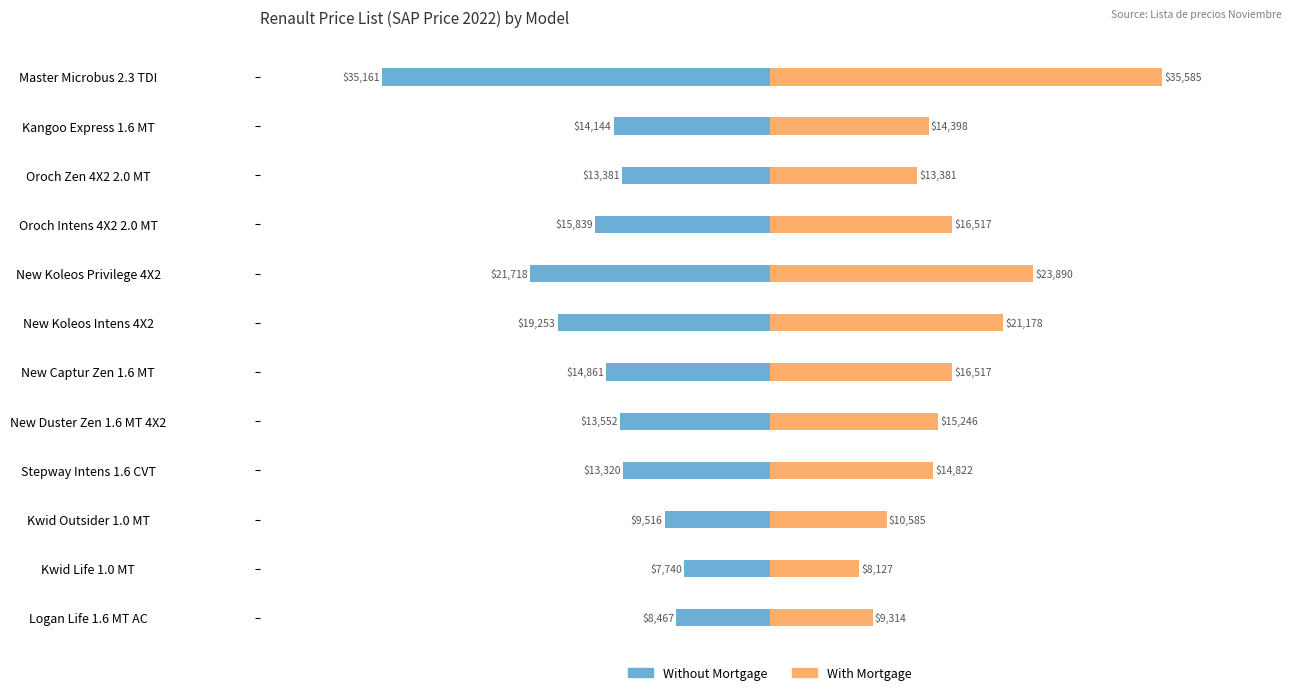

What are all the series names shown in the legend?

Without Mortgage, With Mortgage